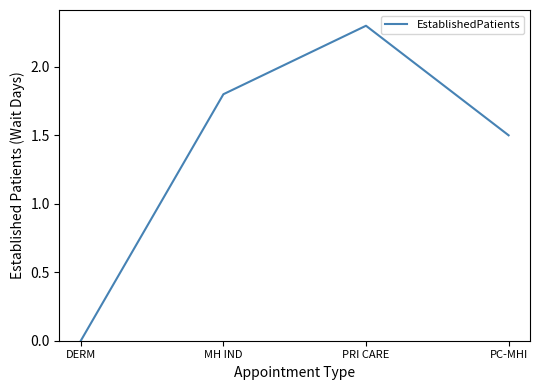

How many categories are shown in the chart?

4